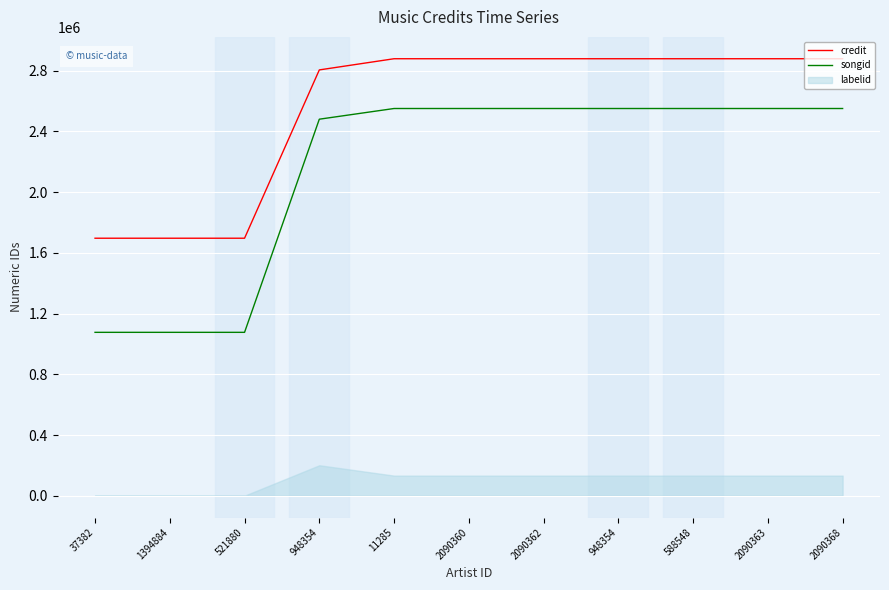

How many values in the credit series are below 2878853?

4